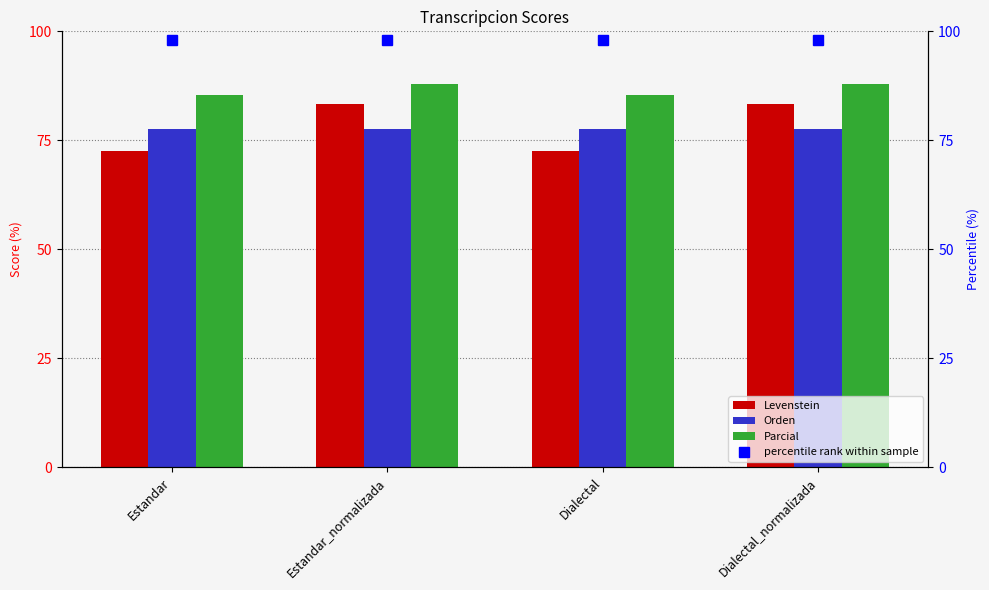

Rank the series by their maximum value, from highest to lowest.

Parcial, Levenstein, Orden